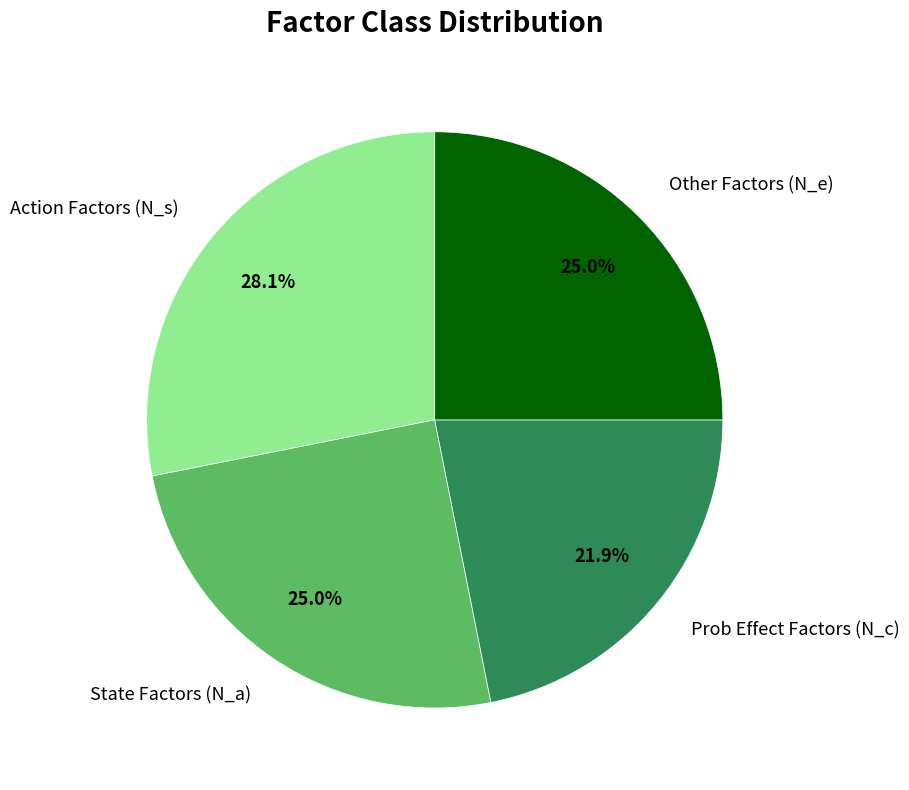

How many segments does this pie chart have?

4